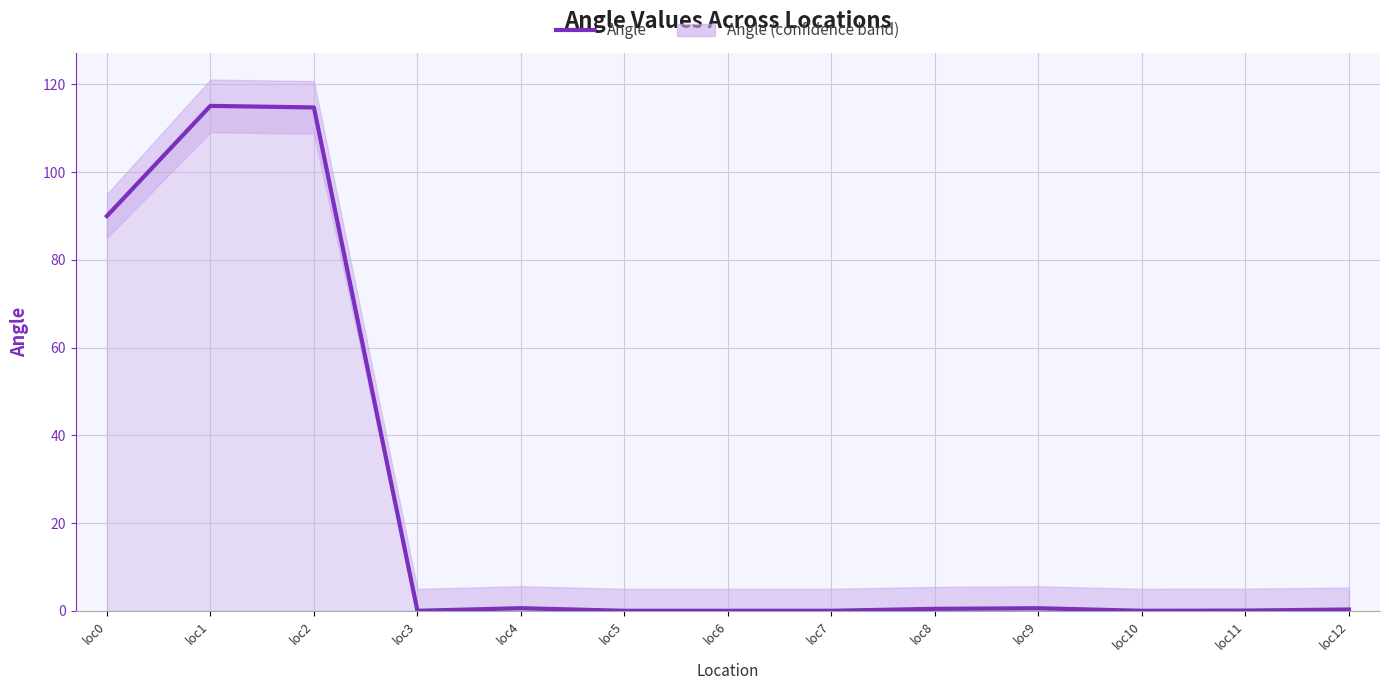

Does the chart display data point markers on the line(s)?

No